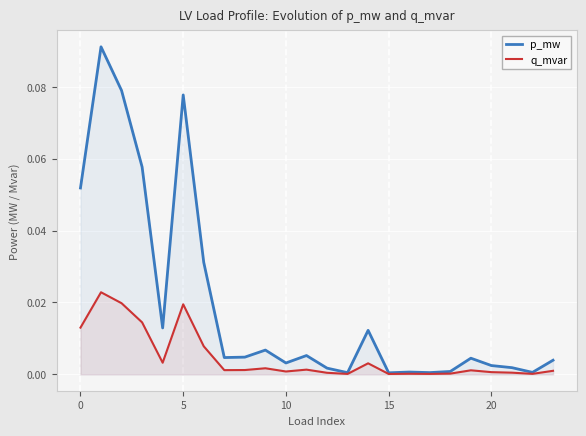

Does the chart display data point markers on the line(s)?

No